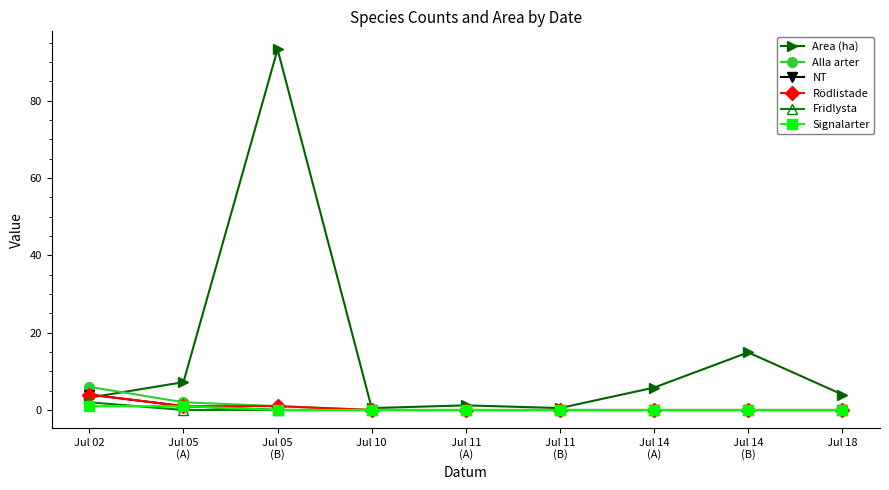

At how many categories does at least one series exceed 74?

1